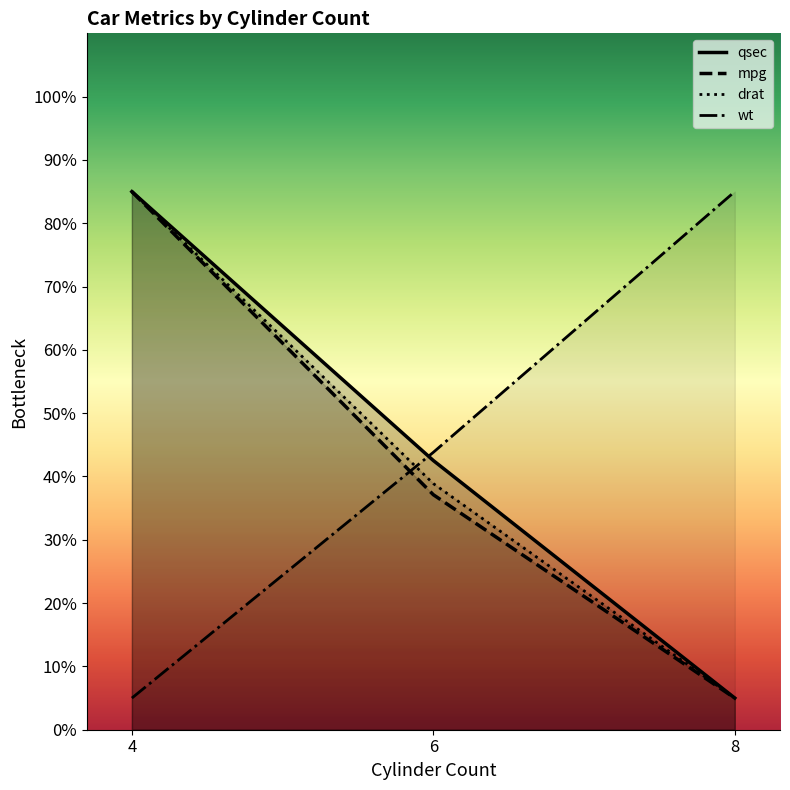

Which series changed the most between 6 and 8?

wt